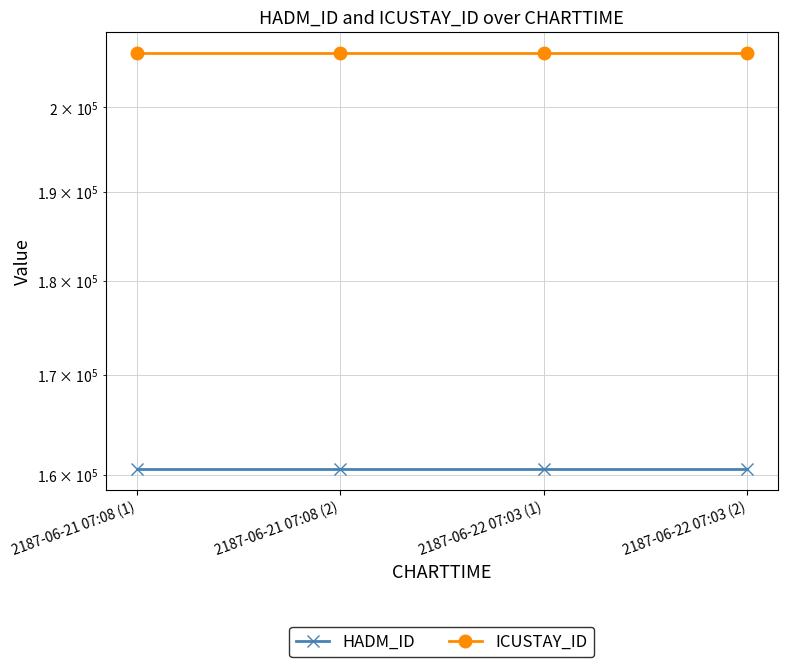

Reading right to left, transcribe all the data shown in this chart.

HADM_ID: 160571	160571	160571	160571
ICUSTAY_ID: 206749	206749	206749	206749